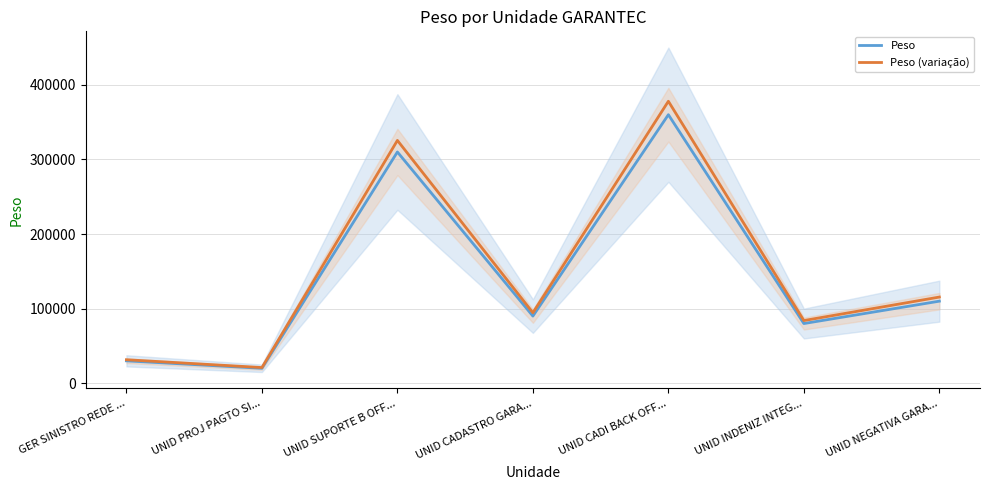

How many data points in Peso are less than 90000?

3